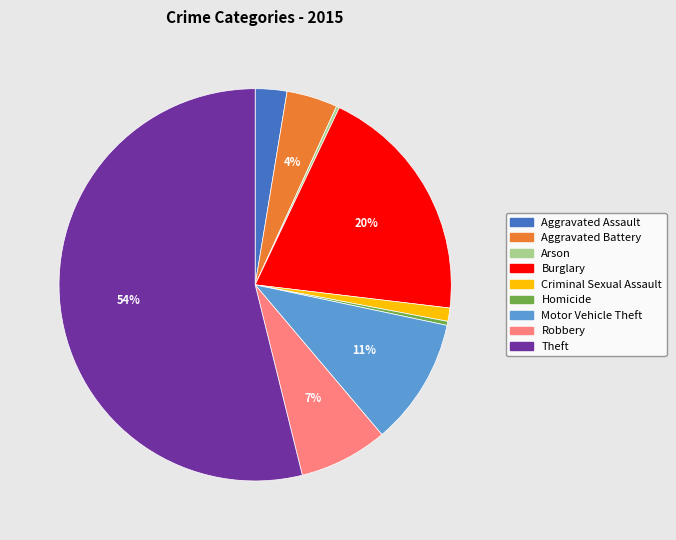

Which slice is the largest?

Theft